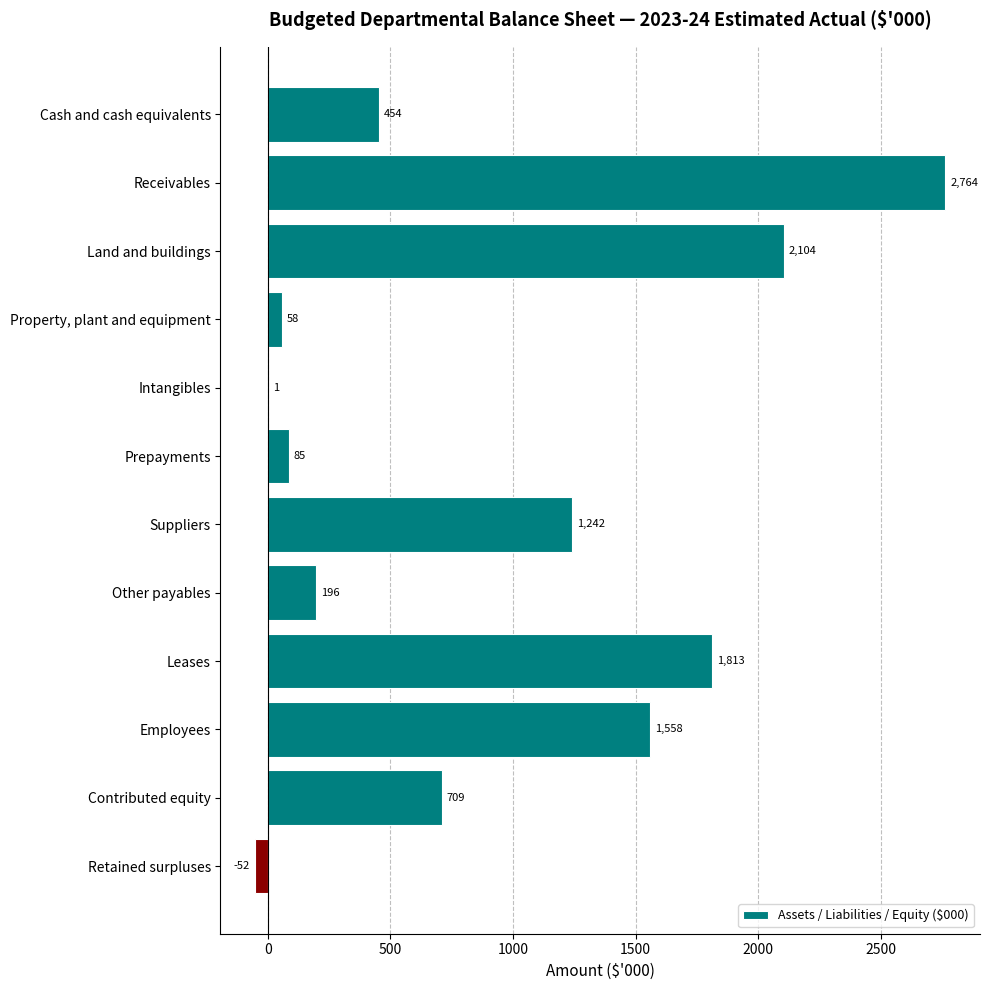

True or false: the data shows 52 at Other payables.

False